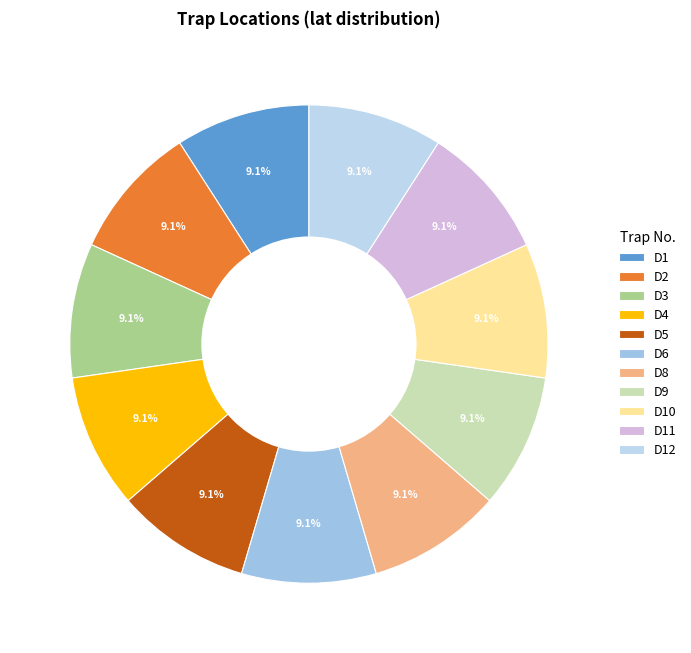

Does any single category account for the majority?

No